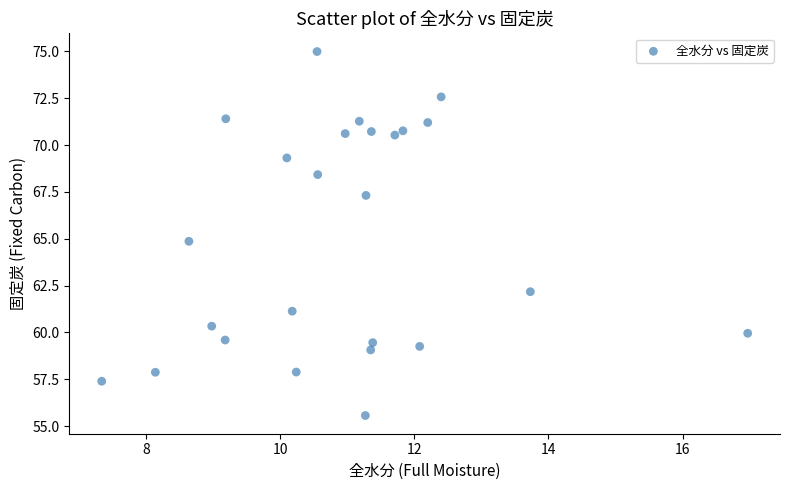

What is the range of X values (max minus min)?

9.6